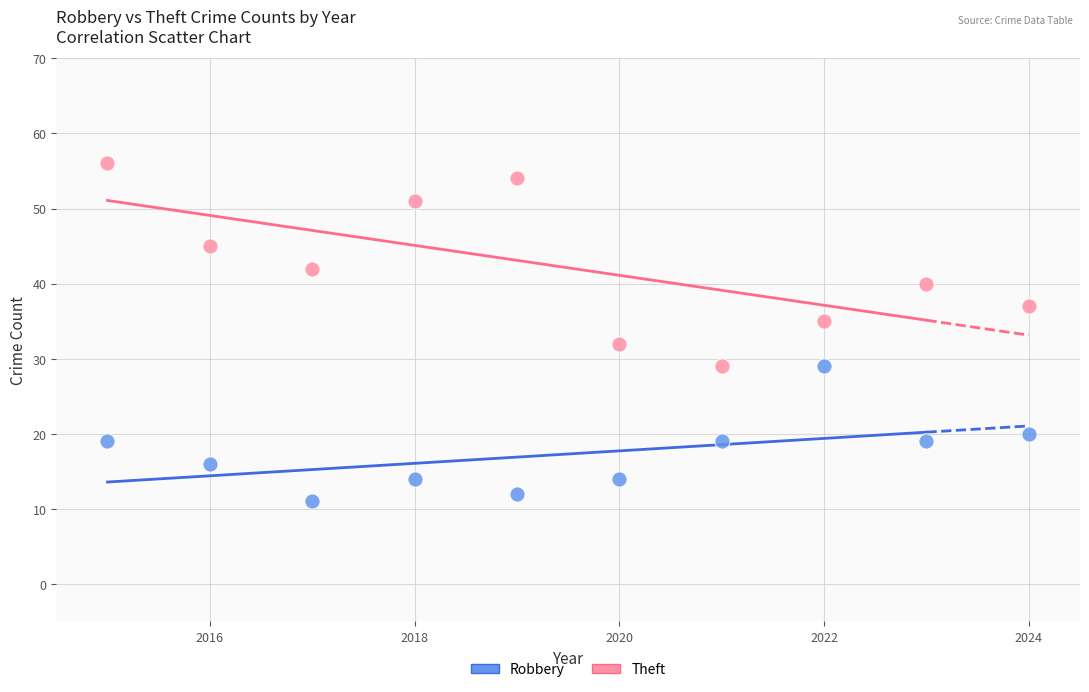

What is the X range (max minus min) for the scatter plot?

9